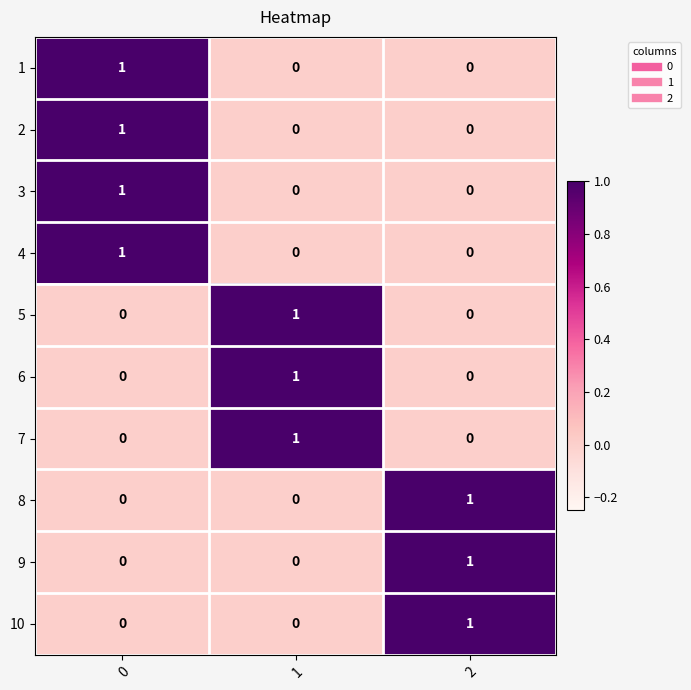

At how many categories does at least one series exceed 0?

3